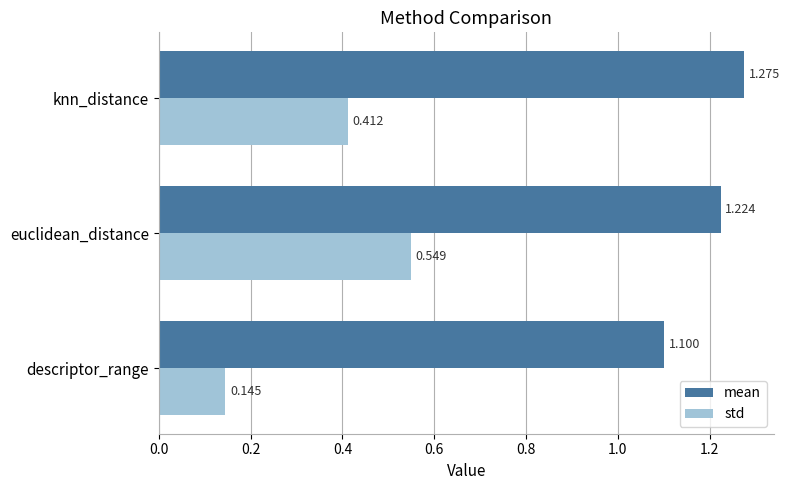

Which category has the highest value in the std series?

euclidean_distance